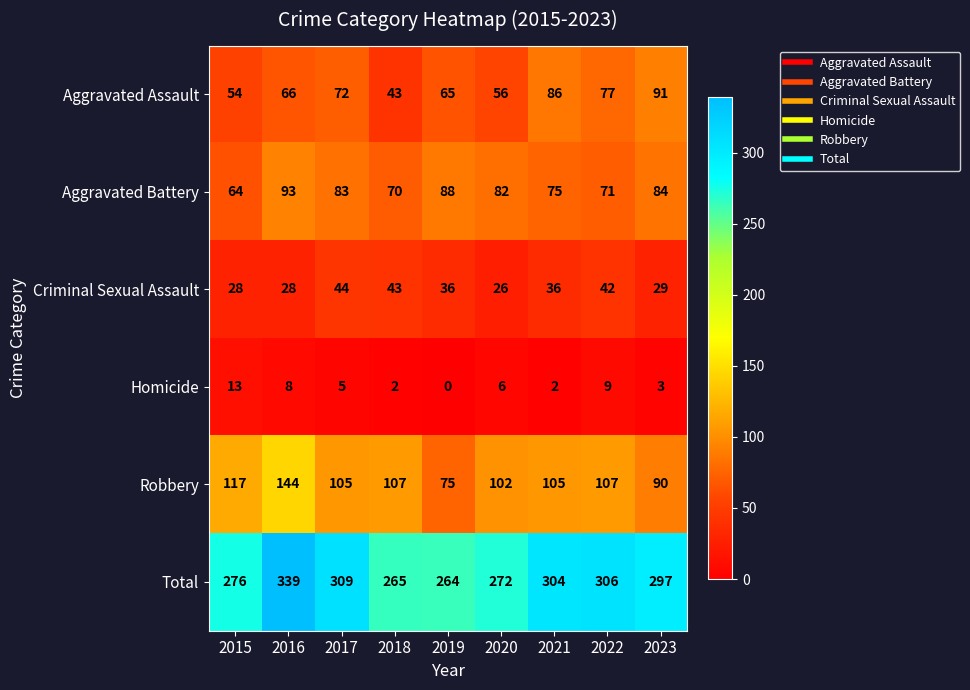

List the labels in order of Aggravated Assault value, smallest first.

2018, 2015, 2020, 2019, 2016, 2017, 2022, 2021, 2023